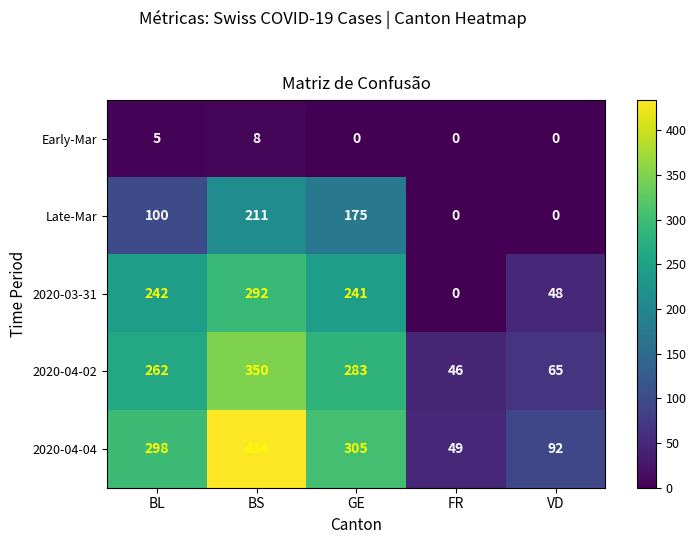

Reading left to right, extract all data points from this chart.

Early-Mar: BL=5	BS=8	GE=0	FR=0	VD=0
Late-Mar: BL=100	BS=211	GE=175	FR=0	VD=0
2020-03-31: BL=242	BS=292	GE=241	FR=0	VD=48
2020-04-02: BL=262	BS=350	GE=283	FR=46	VD=65
2020-04-04: BL=298	BS=434	GE=305	FR=49	VD=92